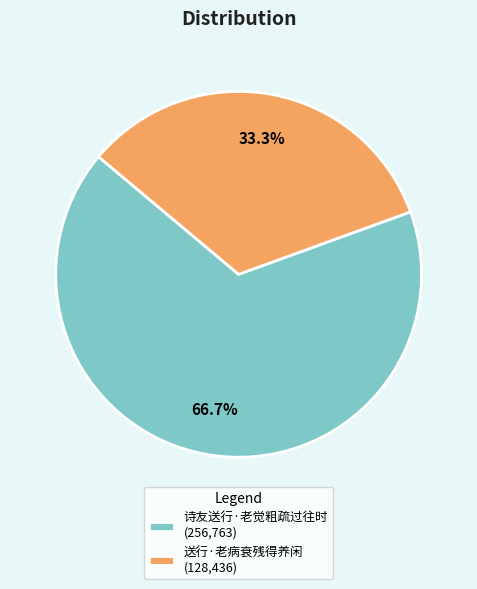

To the nearest percent, what portion does 送行·老病衰残得养闲 represent?

33%